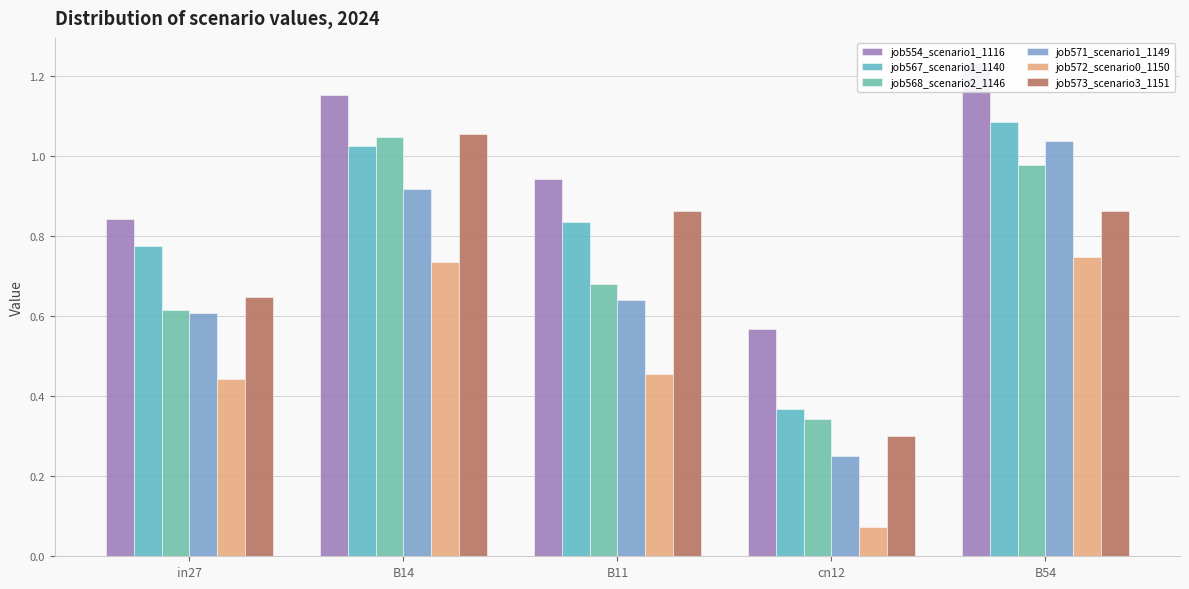

What is the total value across all series at in27?

3.9